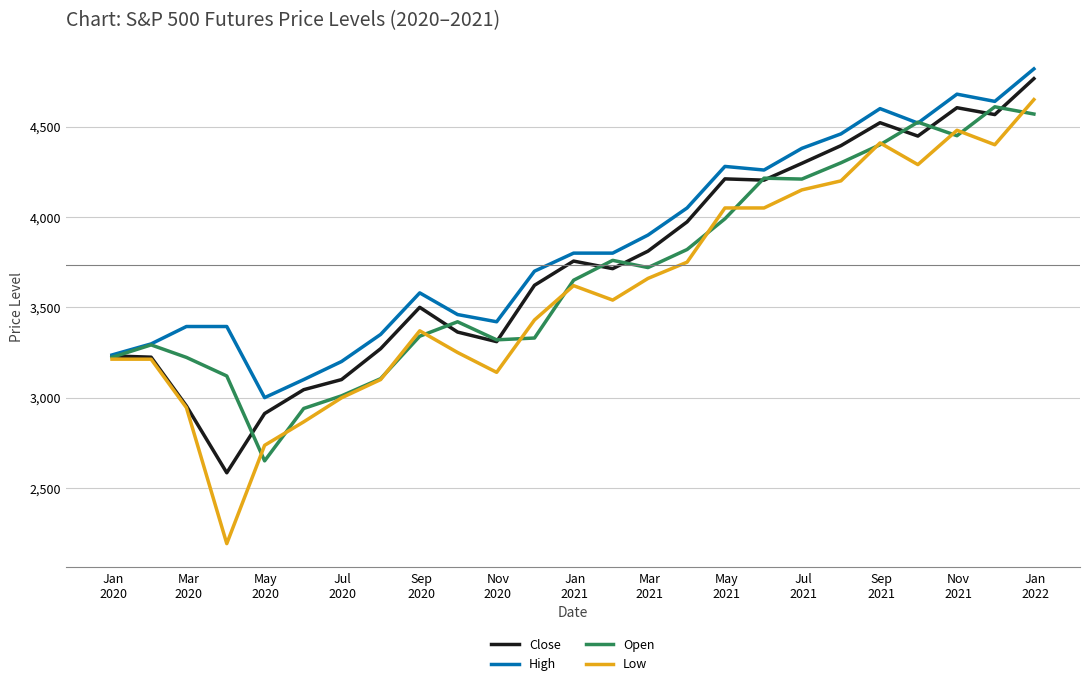

What is the minimum value shown in the chart?

2191.9